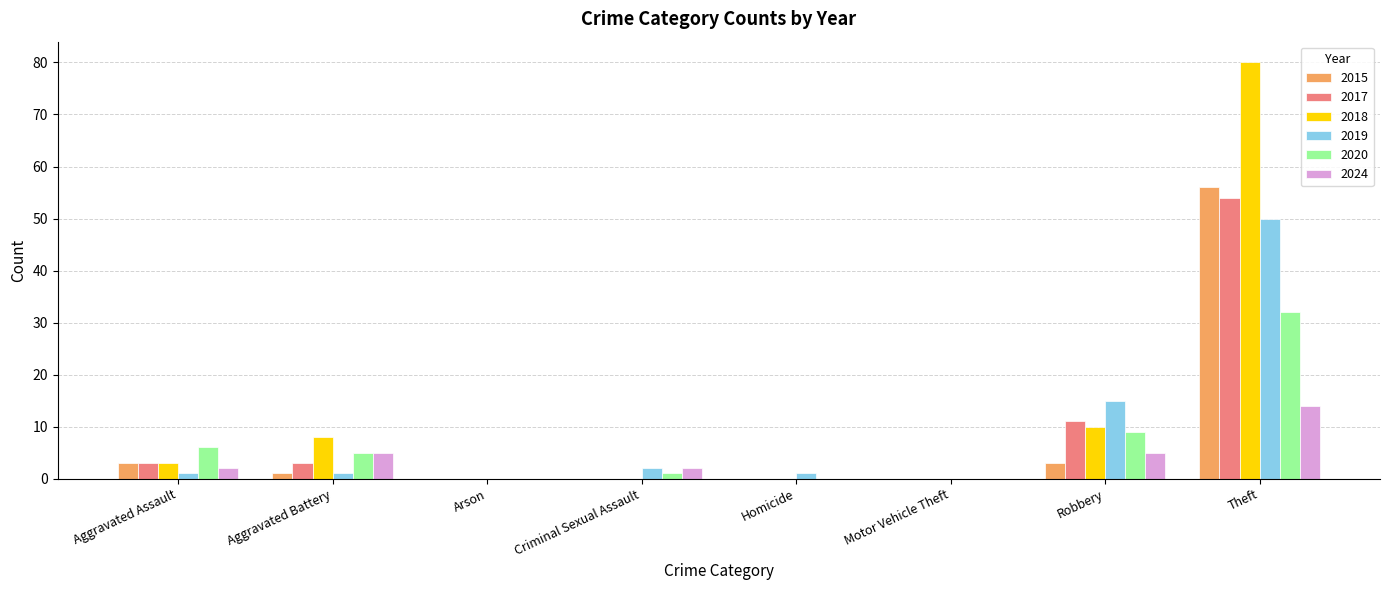

Which category has the highest value in the 2015 series?

Theft